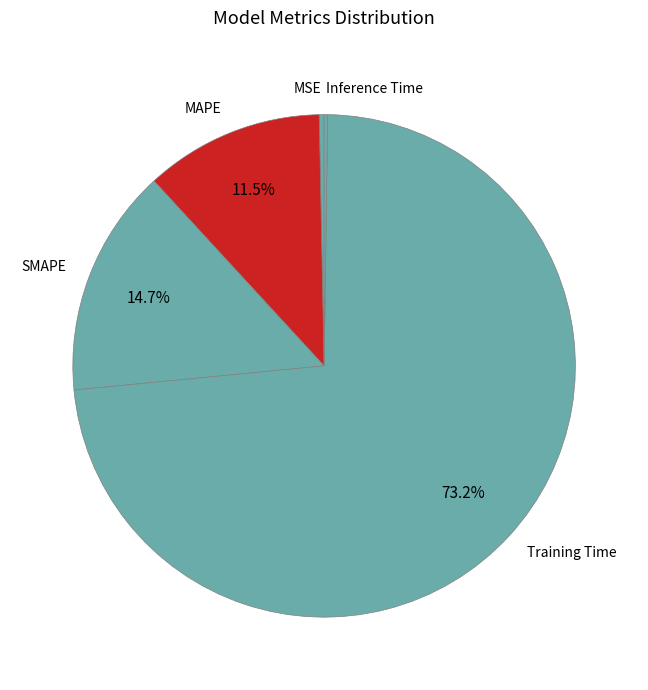

Is it true that SMAPE is 15% of the pie?

True